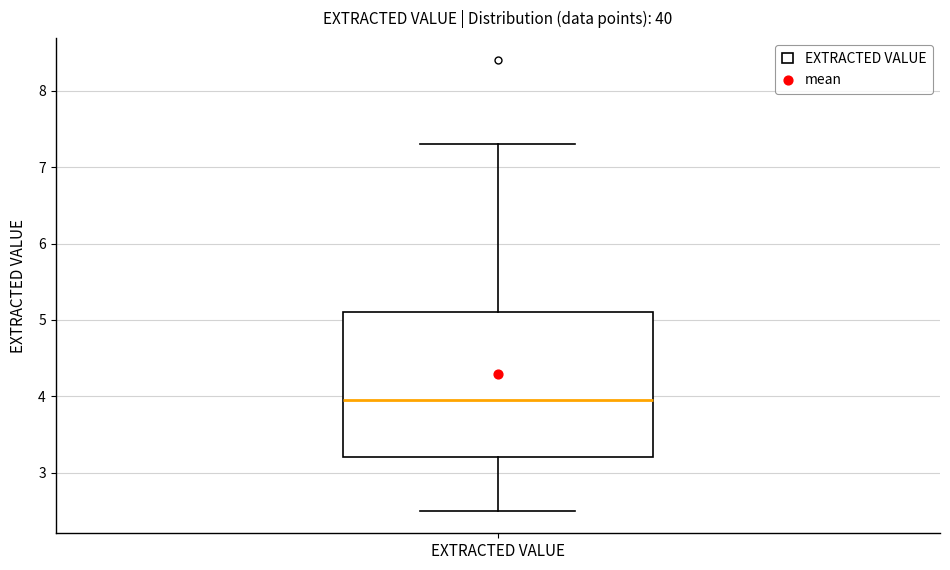

Read this box plot against the y-axis: the position of the median line, the range covered by the box, and the ends of both whiskers. The values are not printed on the chart, so give them approximately, as read against the axis.

median 4.0, box 3.2 to 5.1, whiskers 2.5 to 7.3